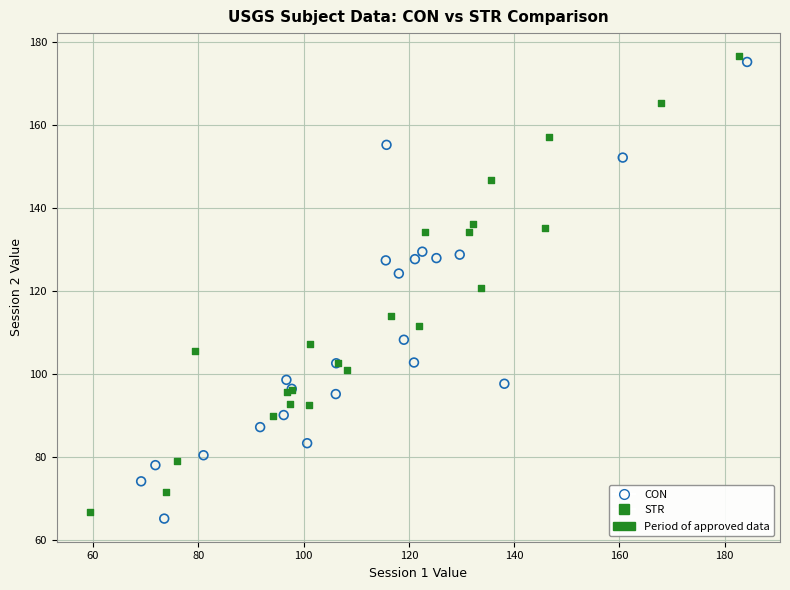

Which series has the widest spread of Y values?

CON